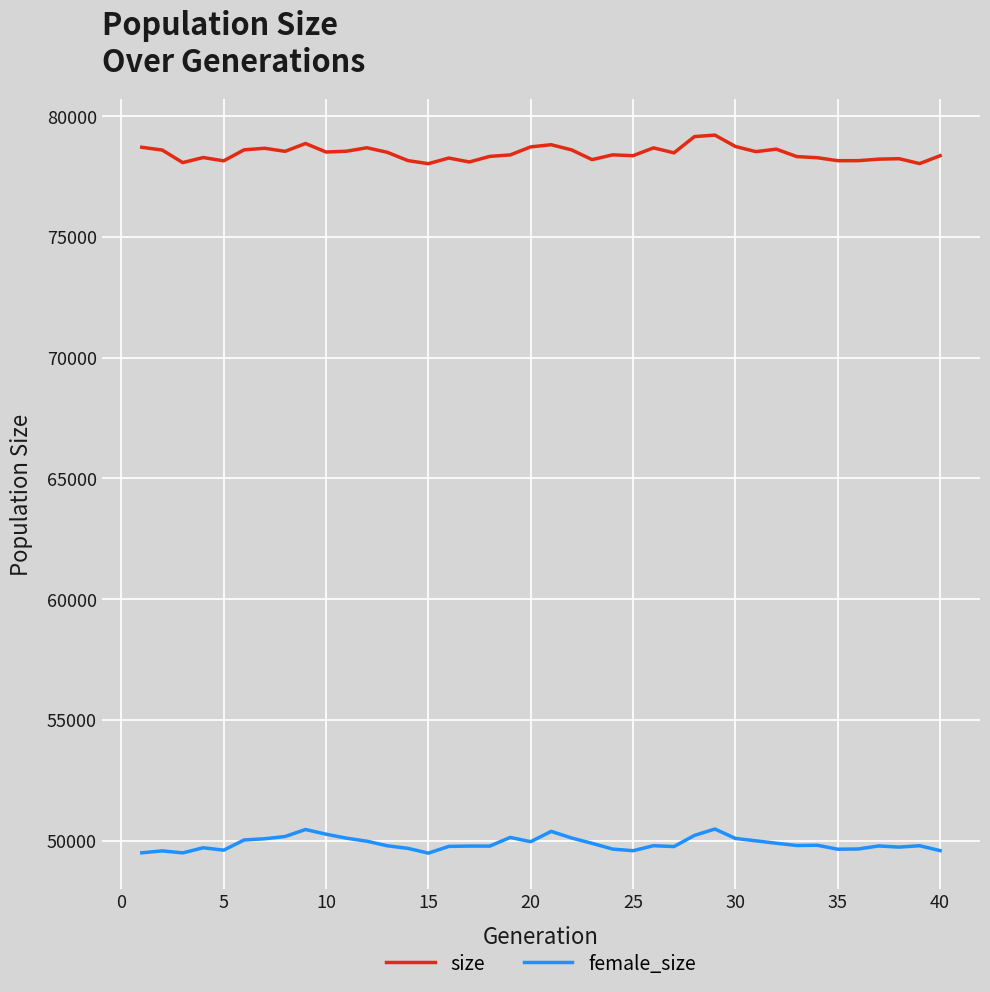

What is the minimum value for size?

78028